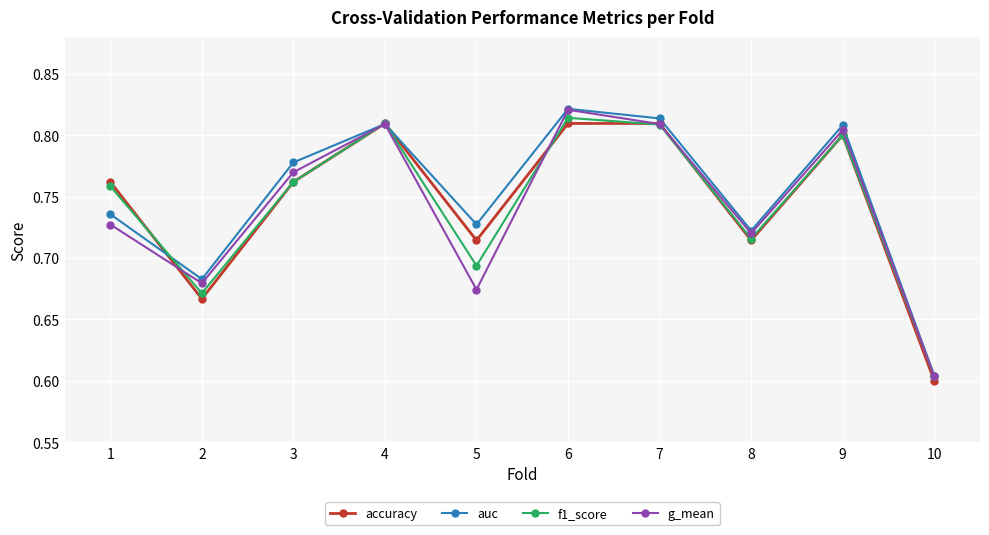

Between 7 and 10, which series saw the biggest shift?

accuracy